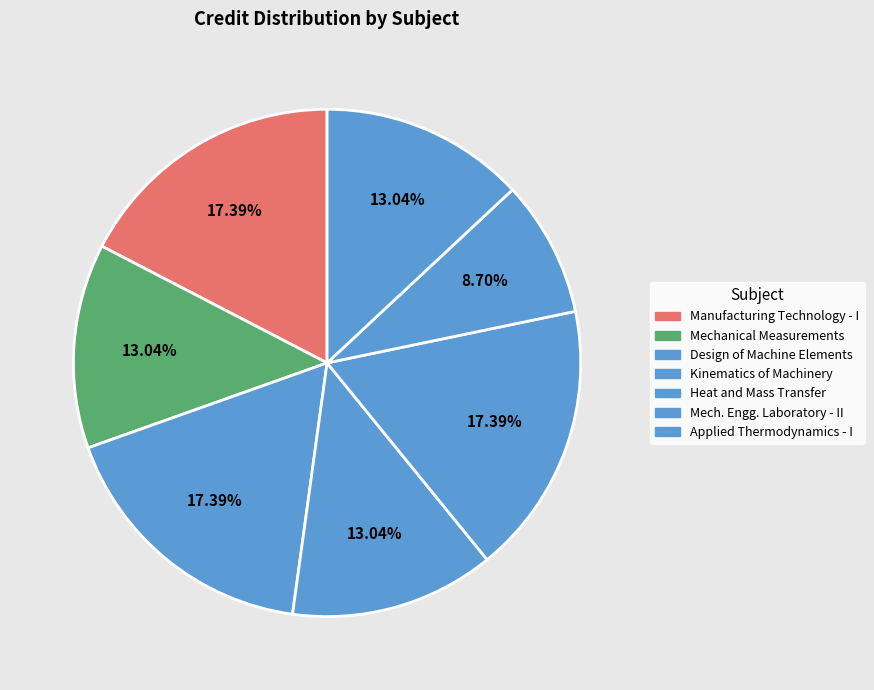

How many slices are in this pie chart?

7